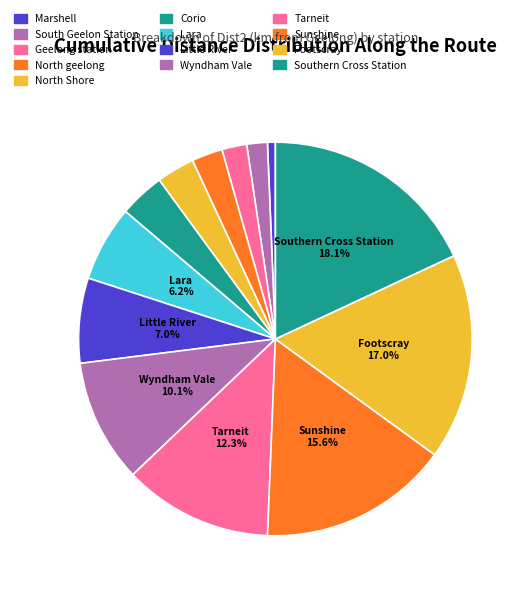

Which category has the biggest portion of the pie?

Southern Cross Station